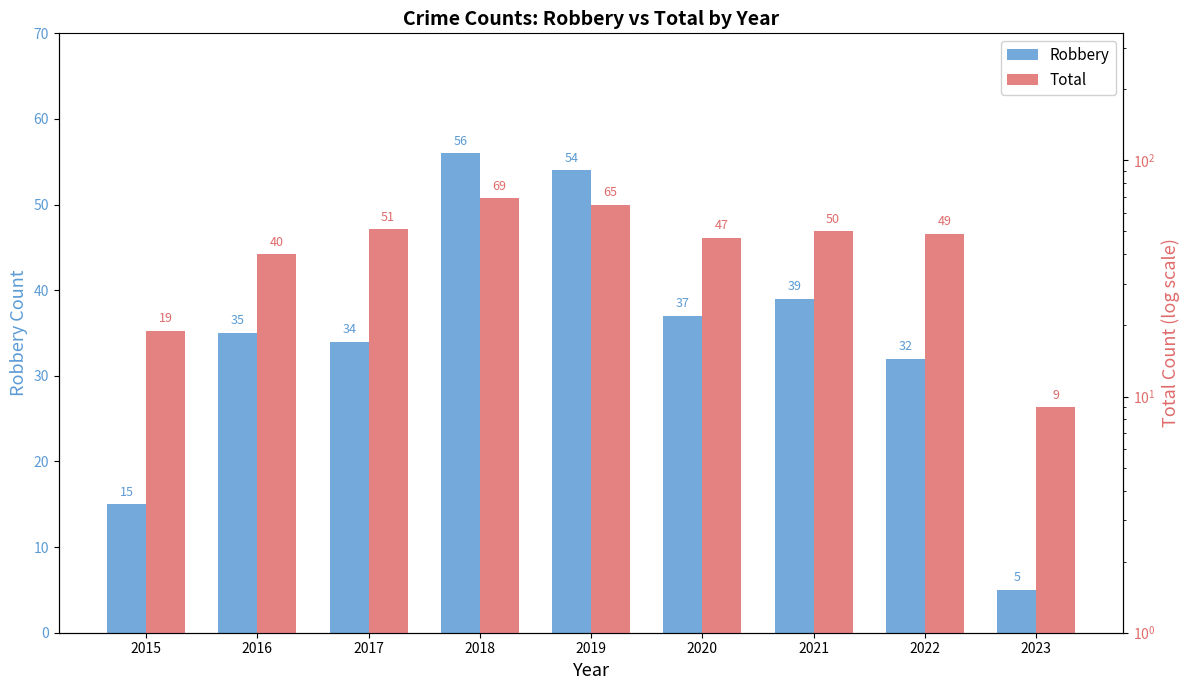

Reading right to left, what are all the values shown in this chart?

Robbery: 2023=5	2022=32	2021=39	2020=37	2019=54	2018=56	2017=34	2016=35	2015=15
Total: 2023=9	2022=49	2021=50	2020=47	2019=65	2018=69	2017=51	2016=40	2015=19